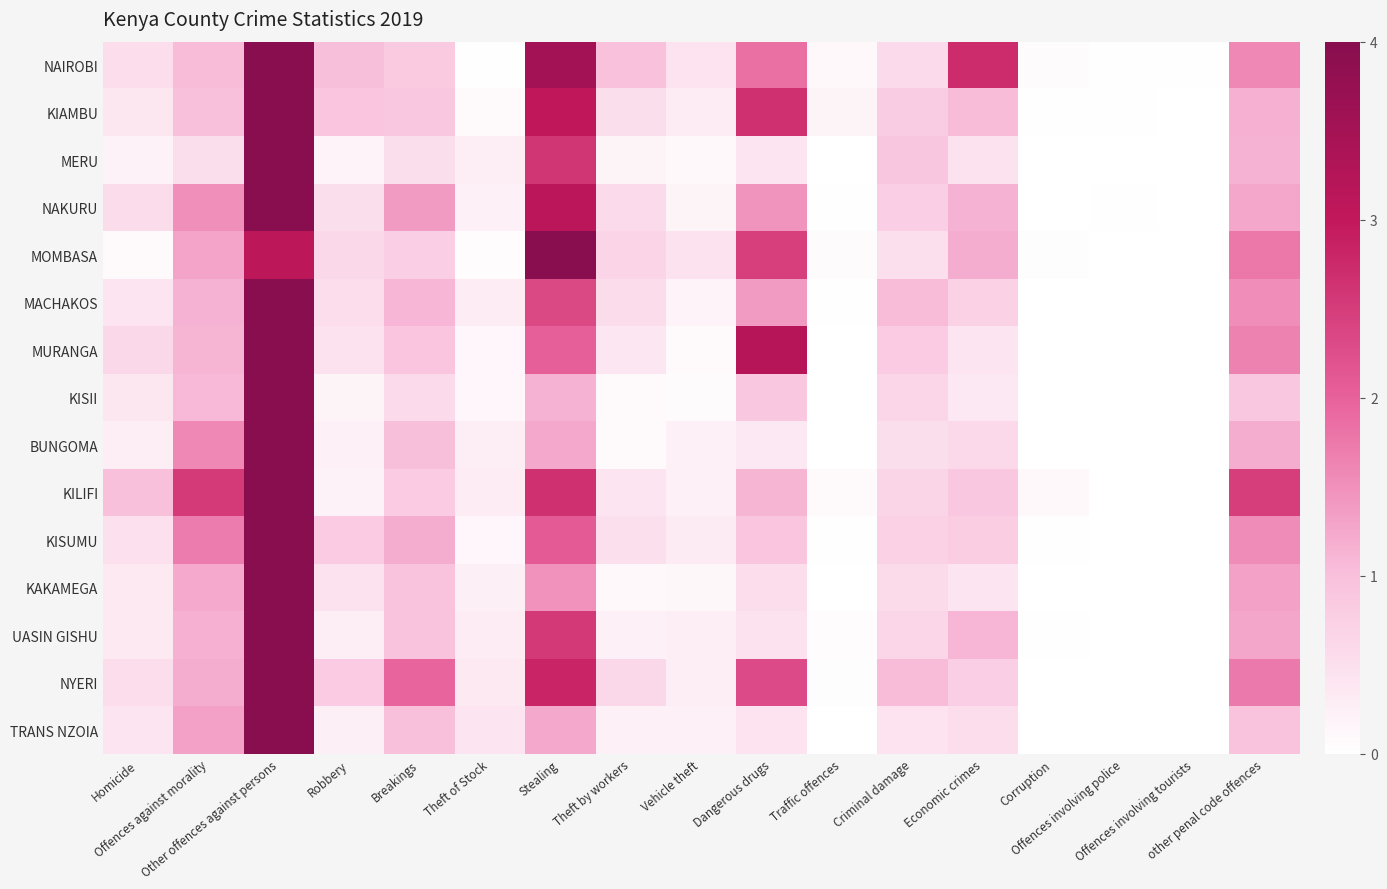

Rank the series by their maximum value, from highest to lowest.

MERU, NAIROBI, KIAMBU, KISII, NAKURU, BUNGOMA, KAKAMEGA, MACHAKOS, TRANS NZOIA, MURANGA, MOMBASA, UASIN GISHU, KISUMU, KILIFI, NYERI